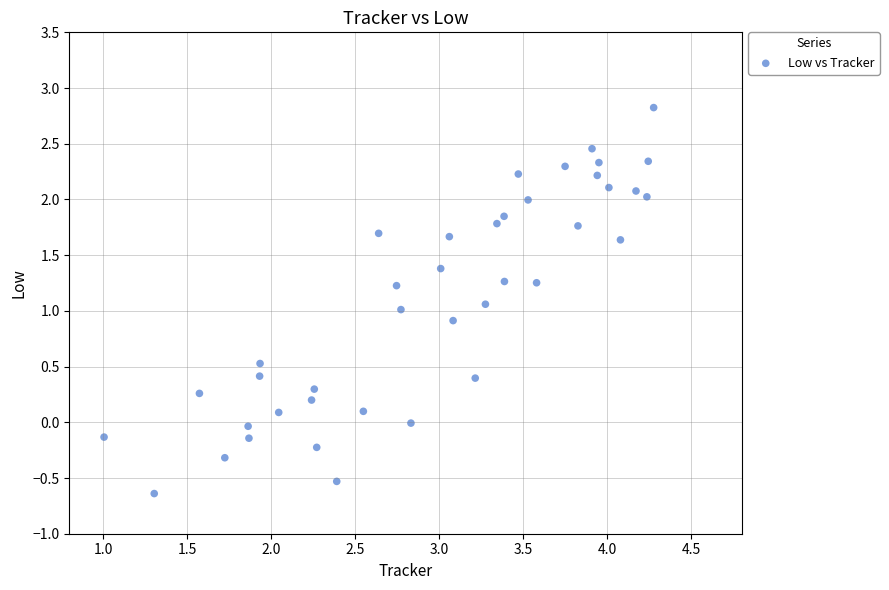

What is the range of Y values (max minus min)?

3.5